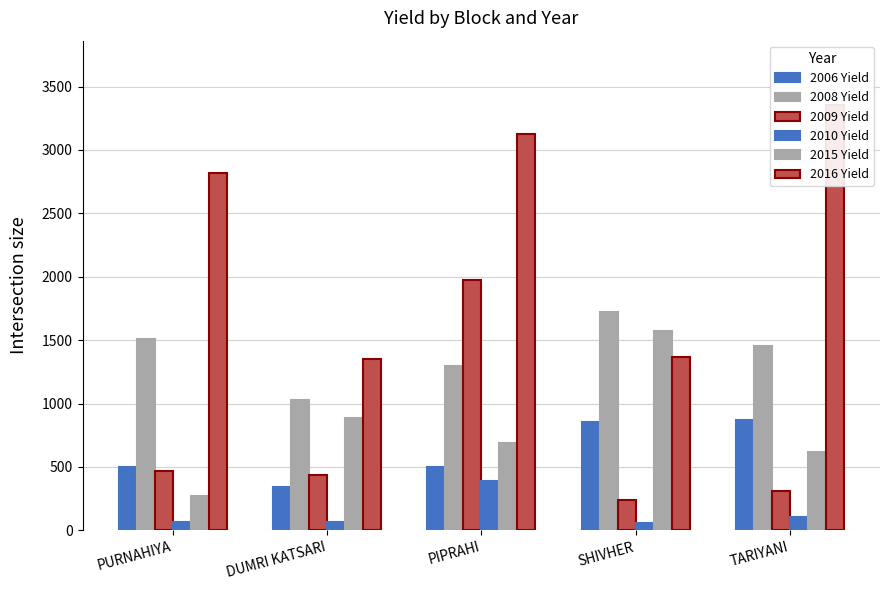

Reading right to left, what are all the values shown in this chart?

2006 Yield: TARIYANI=870	SHIVHER=851	PIPRAHI=503	DUMRI KATSARI=341	PURNAHIYA=503
2008 Yield: TARIYANI=1455	SHIVHER=1724	PIPRAHI=1300	DUMRI KATSARI=1027	PURNAHIYA=1506
2009 Yield: TARIYANI=314	SHIVHER=240	PIPRAHI=1975	DUMRI KATSARI=433	PURNAHIYA=469
2010 Yield: TARIYANI=109	SHIVHER=58	PIPRAHI=388	DUMRI KATSARI=65	PURNAHIYA=67
2015 Yield: TARIYANI=618	SHIVHER=1573	PIPRAHI=693	DUMRI KATSARI=887	PURNAHIYA=271
2016 Yield: TARIYANI=3358	SHIVHER=1366	PIPRAHI=3123	DUMRI KATSARI=1352	PURNAHIYA=2816